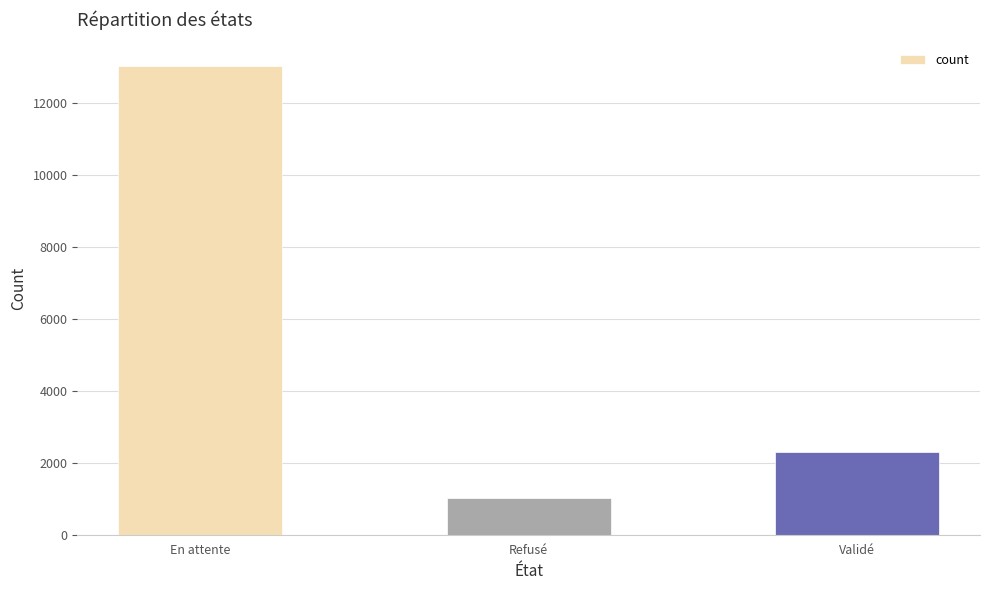

Is it true that the value at Refusé is 1033?

True